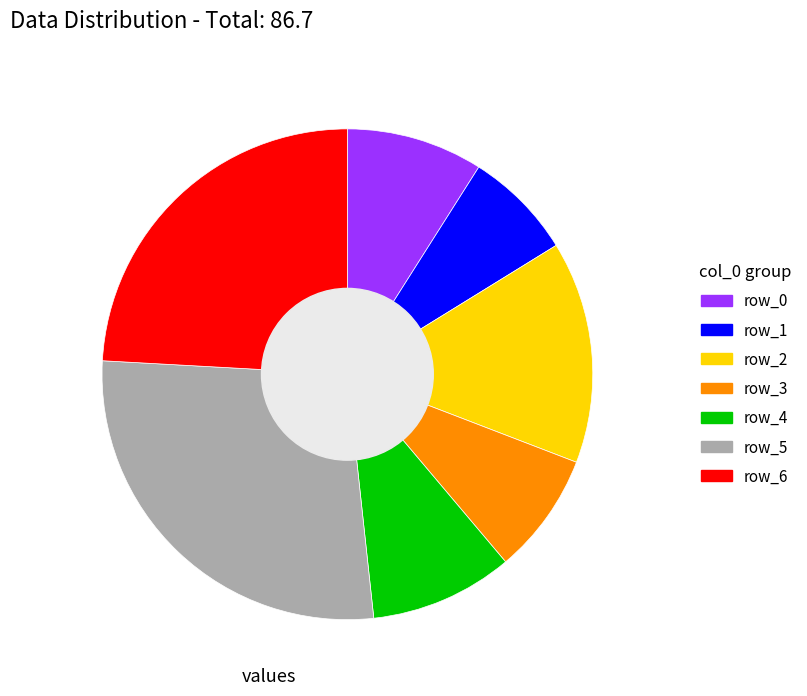

Is there a majority slice in this chart?

No